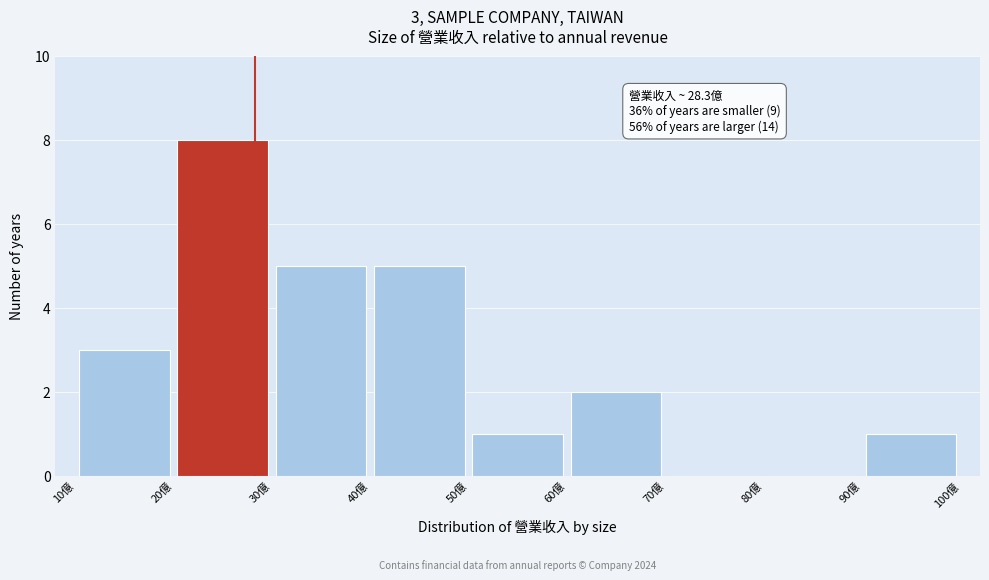

Which range on the x-axis has the tallest bar?

20 to 30